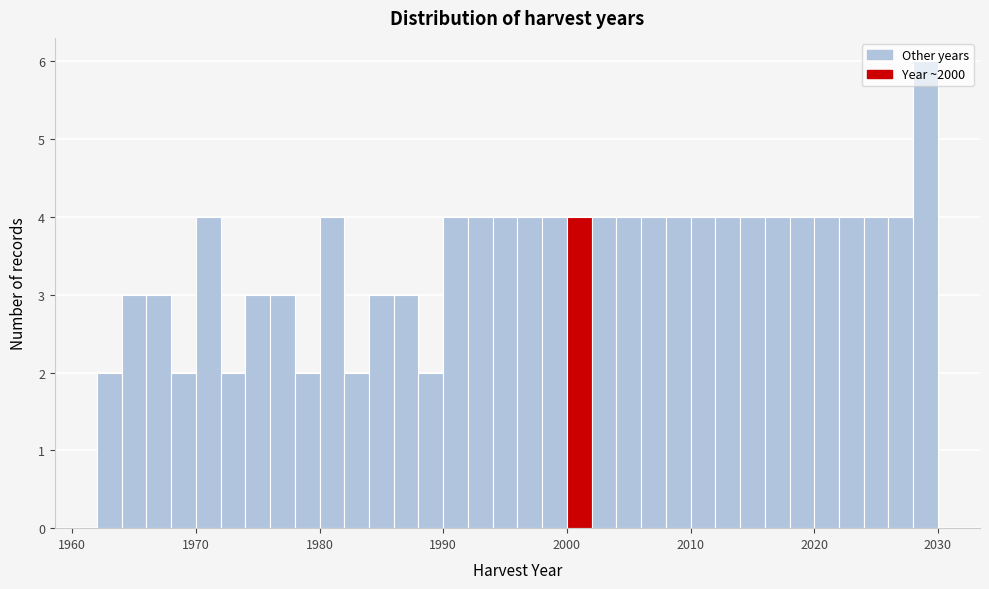

Read against the x-axis, roughly where is the centre of the tallest bar?

2029